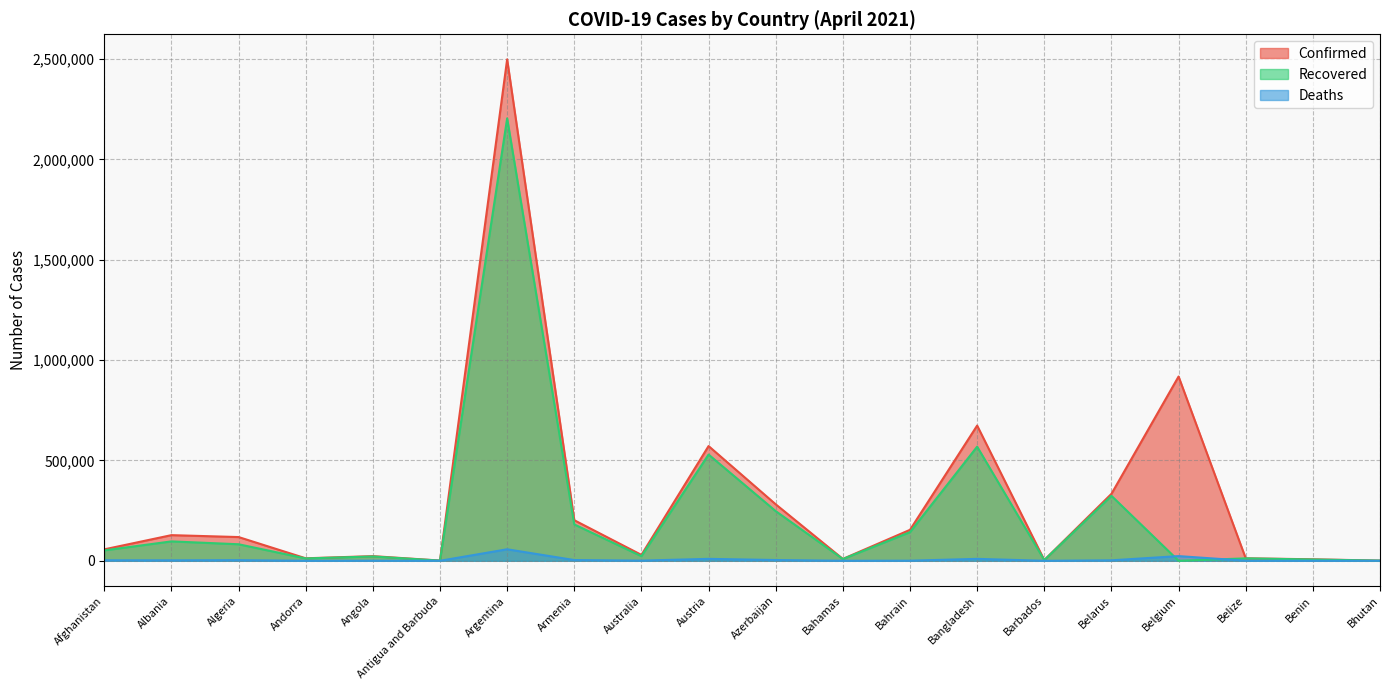

Reading left to right, extract all data points from this chart.

Confirmed: Afghanistan=57019	Albania=127795	Algeria=118251	Andorra=12456	Angola=23242	Antigua and Barbuda=1182	Argentina=2497881	Armenia=202167	Australia=29396	Austria=571616	Azerbaijan=281387	Bahamas=9364	Bahrain=154280	Bangladesh=673594	Barbados=3708	Belarus=333430	Belgium=917917	Belize=12485	Benin=7515	Bhutan=906
Recovered: Afghanistan=51961	Albania=96672	Algeria=82392	Andorra=11732	Angola=21589	Antigua and Barbuda=913	Argentina=2203926	Armenia=181180	Australia=23080	Austria=529191	Azerbaijan=247459	Bahamas=8837	Bahrain=142741	Bangladesh=568541	Barbados=3579	Belarus=323748	Belgium=0	Belize=12106	Benin=6452	Bhutan=875
Deaths: Afghanistan=2521	Albania=2304	Algeria=3123	Andorra=120	Angola=549	Antigua and Barbuda=30	Argentina=57350	Armenia=3720	Australia=909	Austria=9624	Azerbaijan=3846	Bahamas=189	Bahrain=550	Bangladesh=9584	Barbados=44	Belarus=2334	Belgium=23390	Belize=318	Benin=93	Bhutan=1